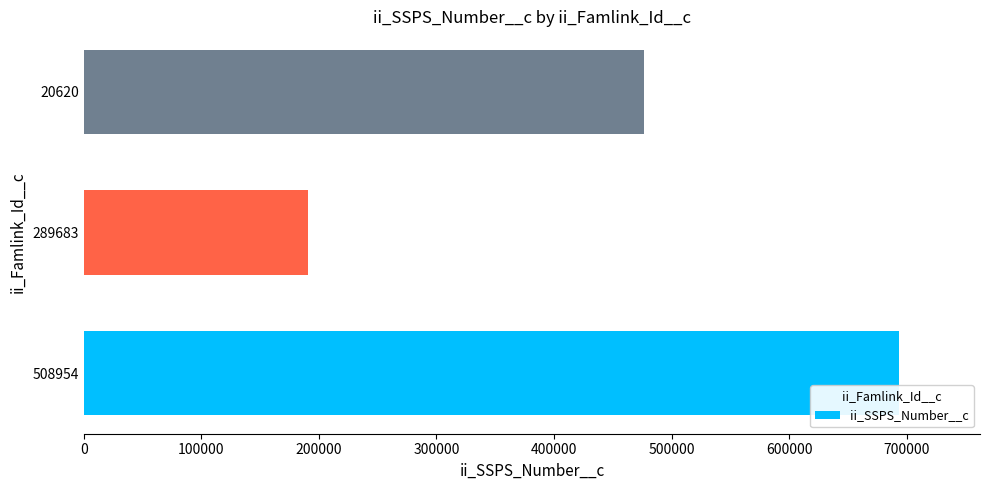

What is the sum of the values at 508954 and 20620?

1169880